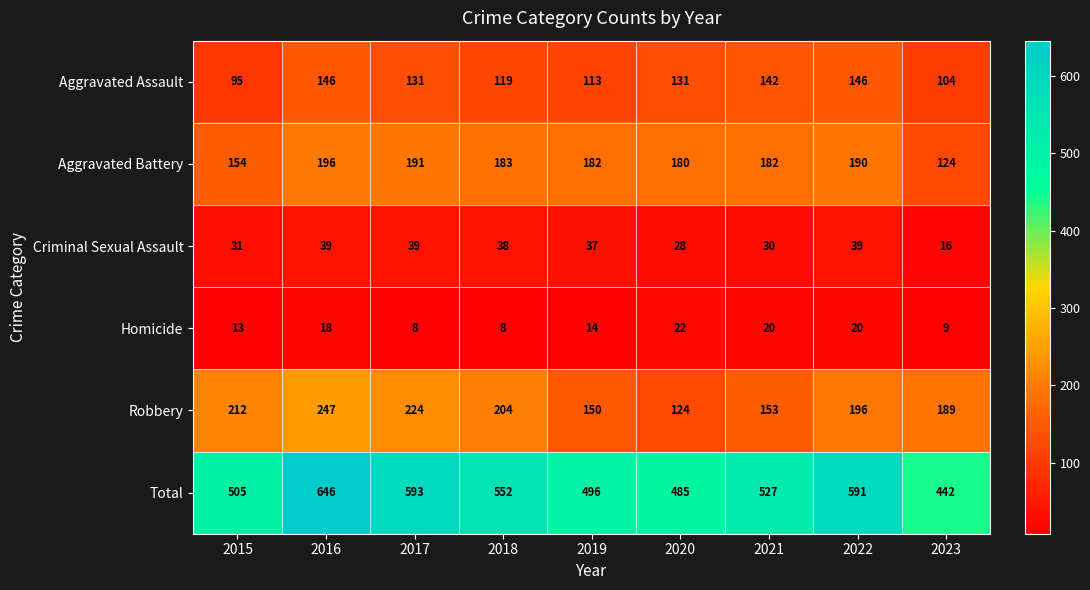

The value of Aggravated Battery at 2023 is 215. True or false?

False